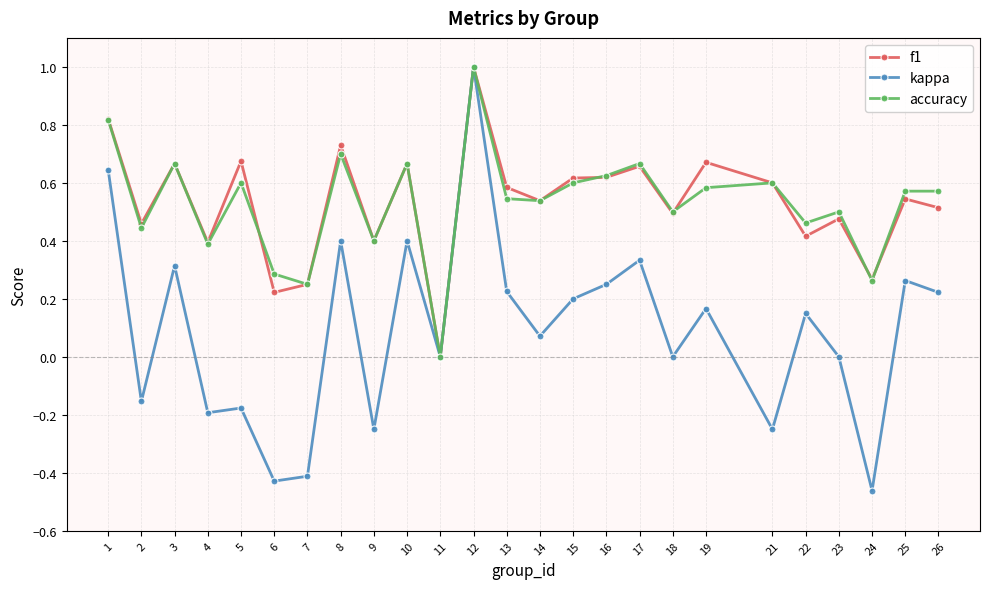

The f1 series shows 0.6 at 13. True or false?

True